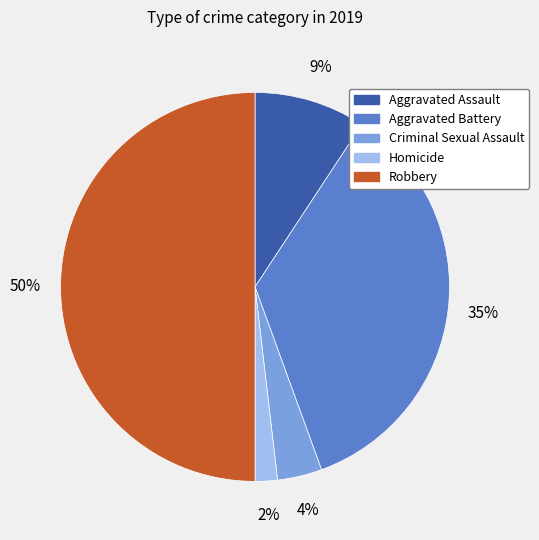

Does Aggravated Assault account for over 50% of the chart?

No